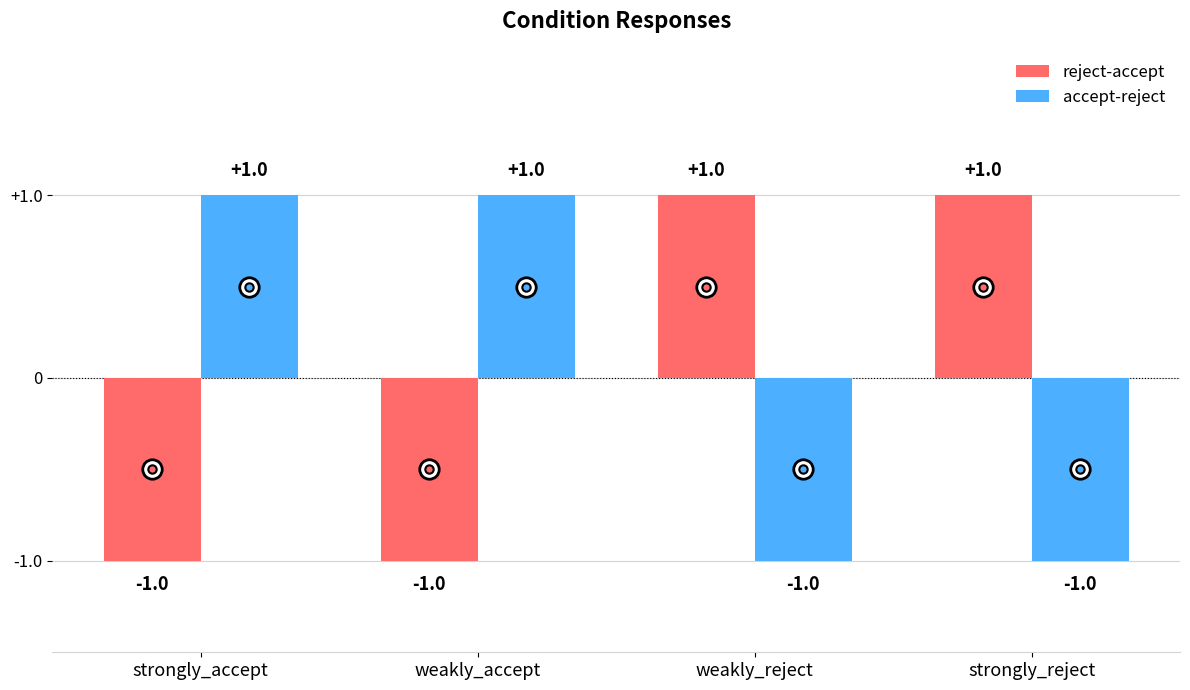

Reading left to right, transcribe all the data shown in this chart.

reject-accept: -1	-1	1	1
accept-reject: 1	1	-1	-1